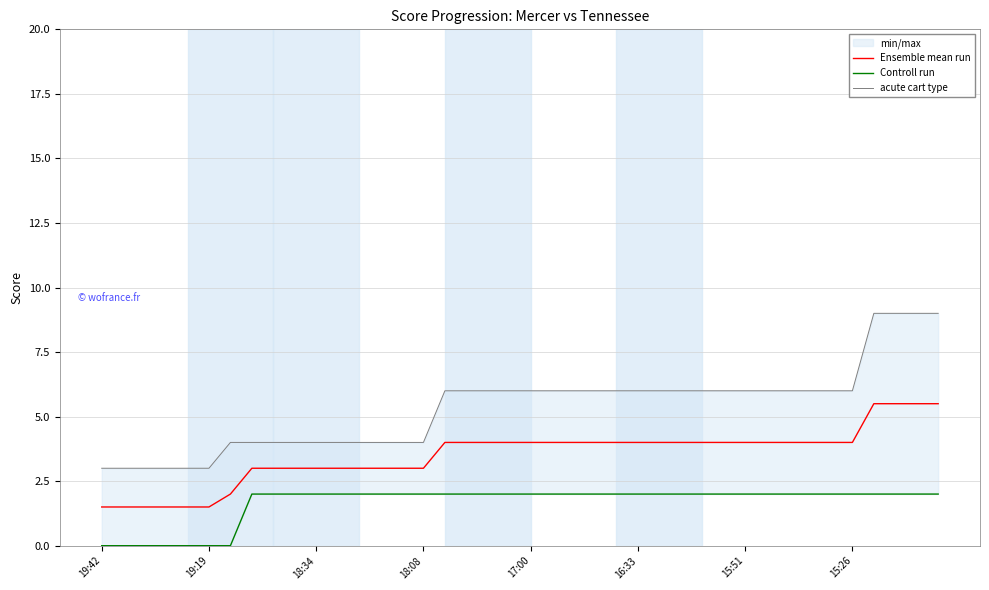

What is the highest value of the Ensemble mean run series?

5.5